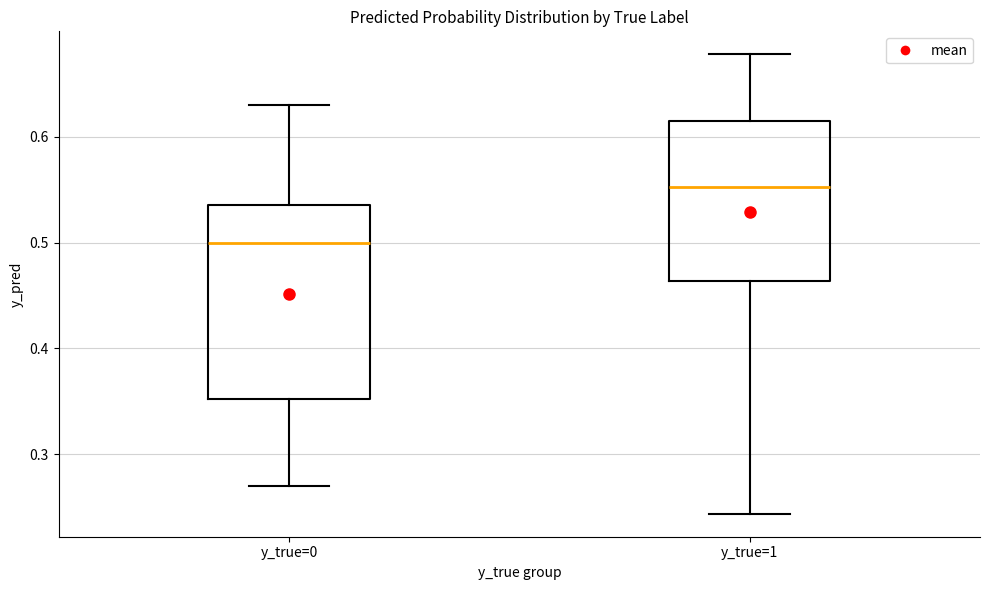

Reading left to right, transcribe this box plot: for each box, give where its median line is, the range the box spans, and where its two whiskers end, as read against the y-axis. The values are not printed on the chart, so give them approximately, as read against the axis.

y_true=0: median 0.50, box 0.35 to 0.54, whiskers 0.27 to 0.63
y_true=1: median 0.55, box 0.46 to 0.62, whiskers 0.24 to 0.68